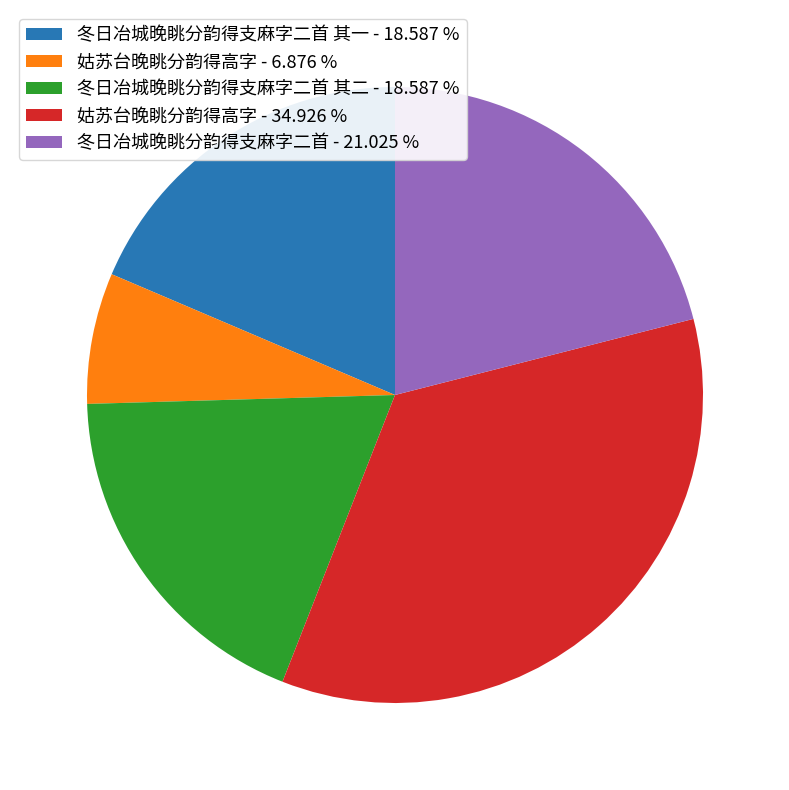

Does 冬日冶城晚眺分韵得支麻字二首 其一 - 18.587 % account for over 50% of the chart?

No